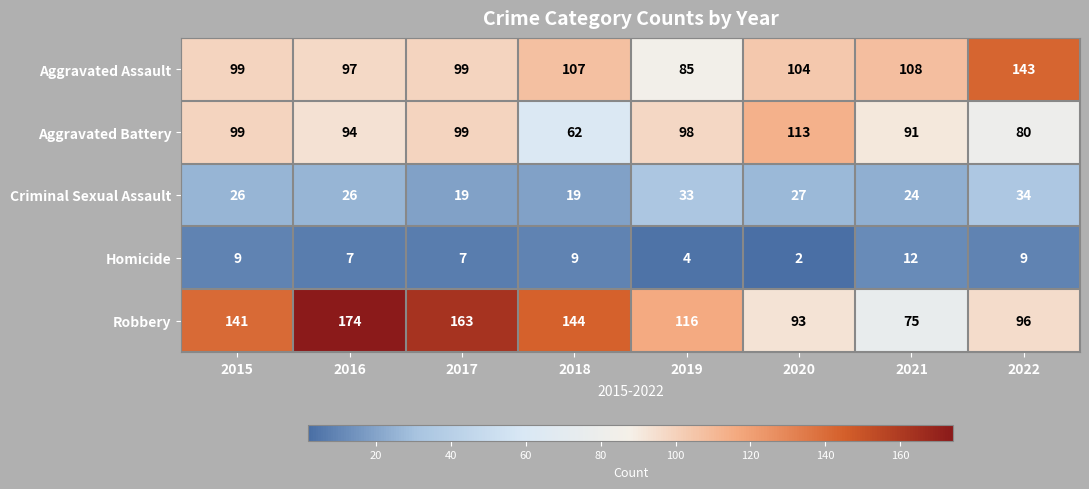

Which series has the largest total across all categories?

Robbery